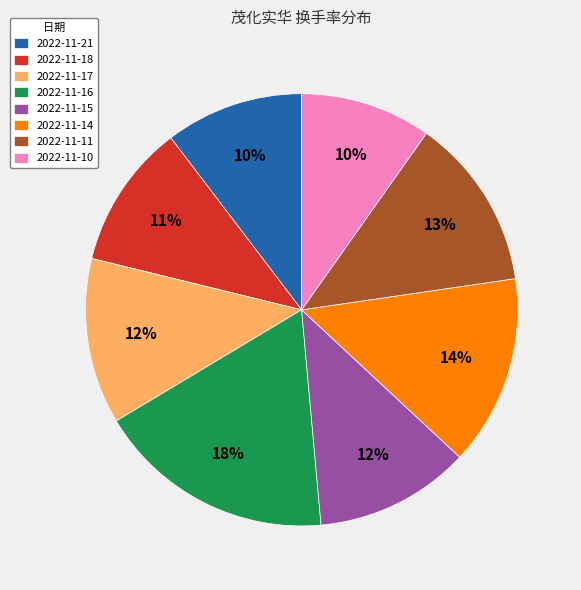

Is there a majority slice in this chart?

No